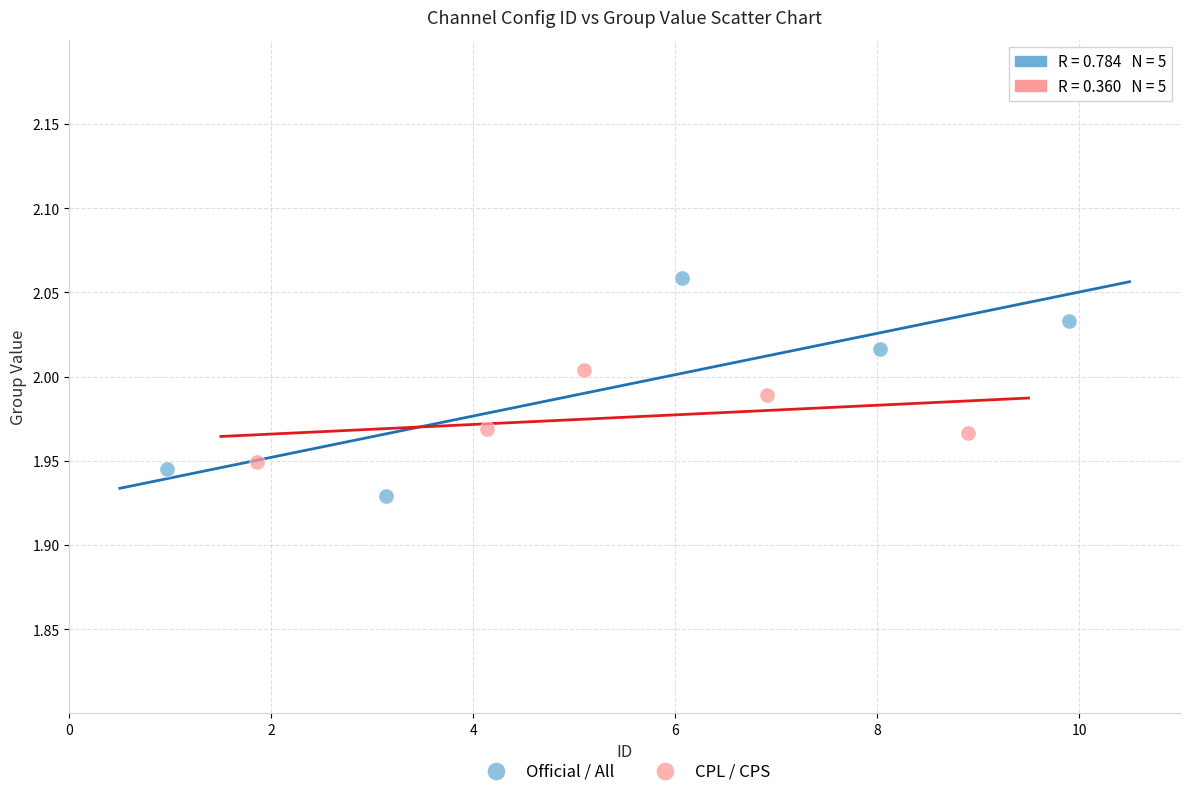

What are all the series names shown in the legend?

Official / All, CPL / CPS